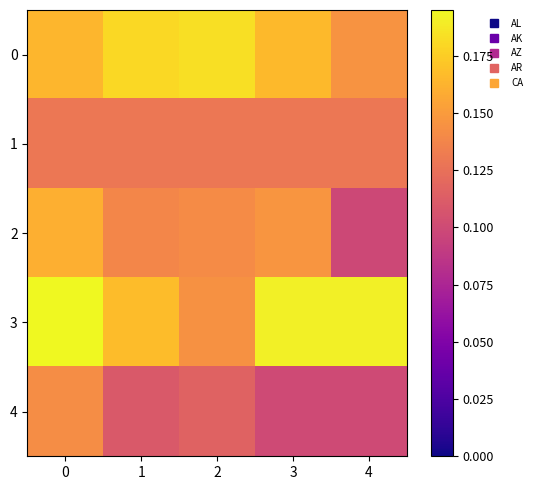

Reading left to right, transcribe all the data shown in this chart.

0: 0=0.2	1=0.2	2=0.2	3=0.2	4=0.1
1: 0=0.1	1=0.1	2=0.1	3=0.1	4=0.1
2: 0=0.2	1=0.1	2=0.1	3=0.1	4=0.1
3: 0=0.2	1=0.2	2=0.1	3=0.2	4=0.2
4: 0=0.1	1=0.1	2=0.1	3=0.1	4=0.1